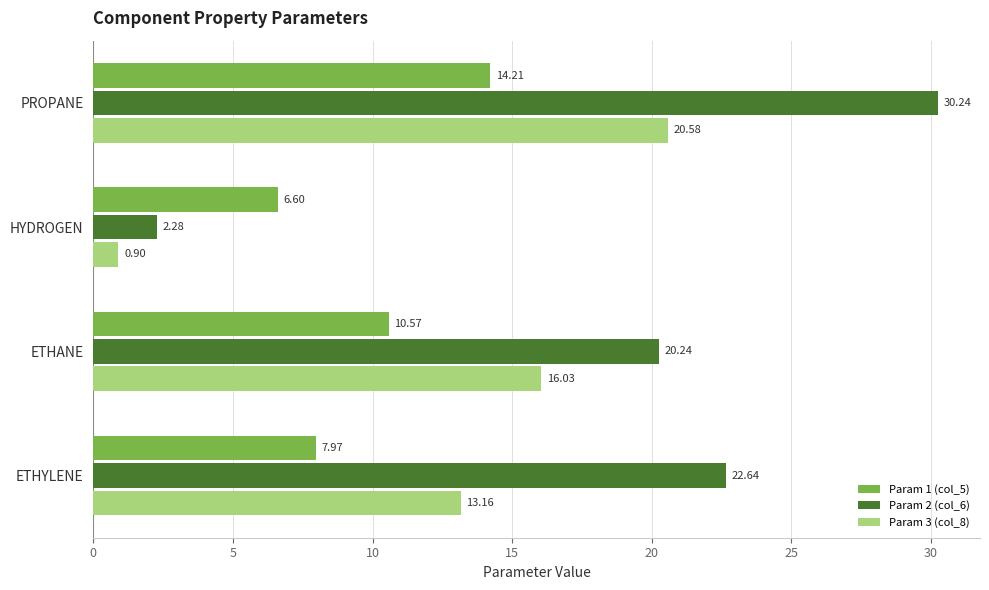

What is the maximum value shown in the chart?

30.2